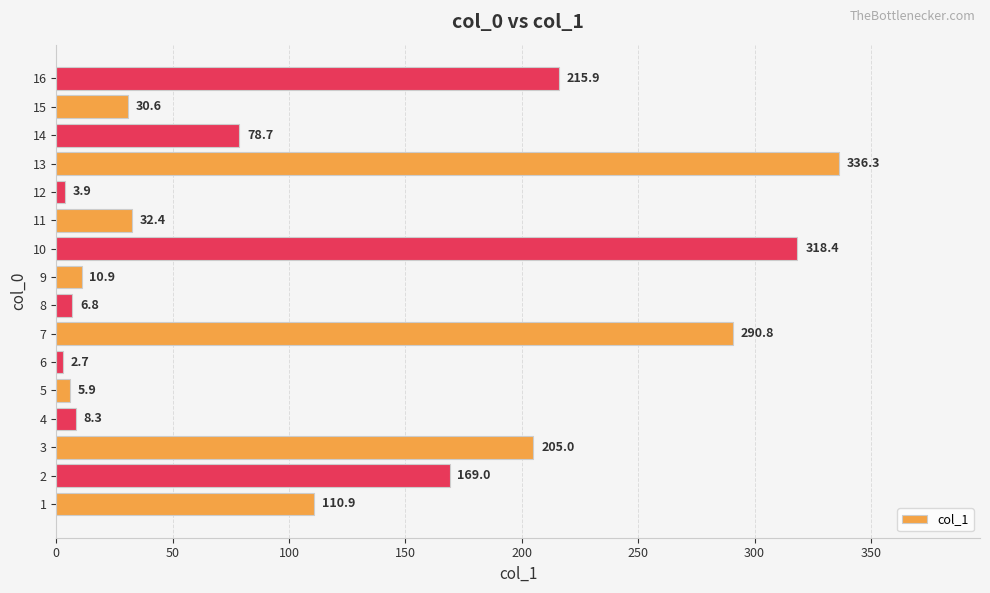

Read the value at 9.

10.9